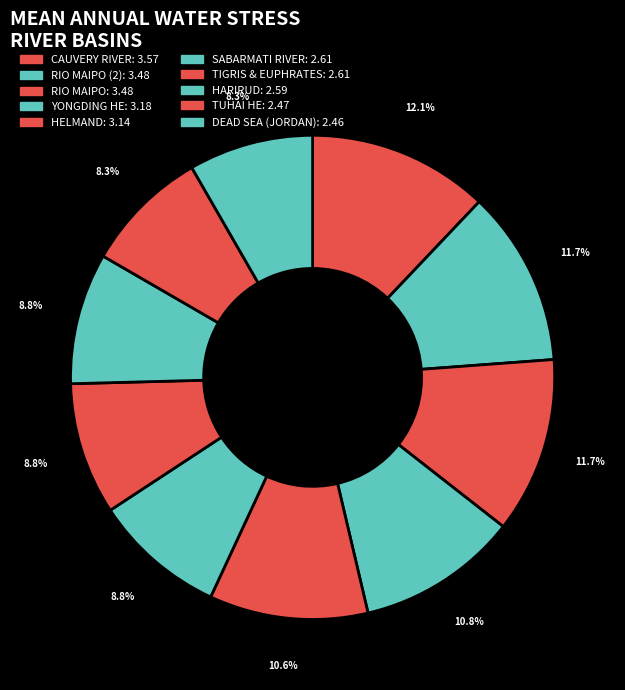

How many slices are in this pie chart?

10